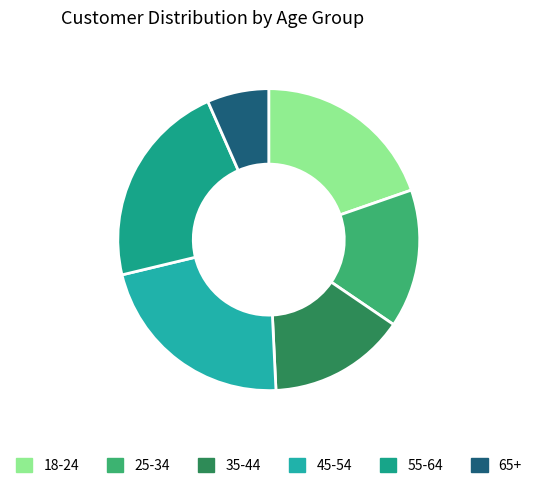

Does any single category account for the majority?

No